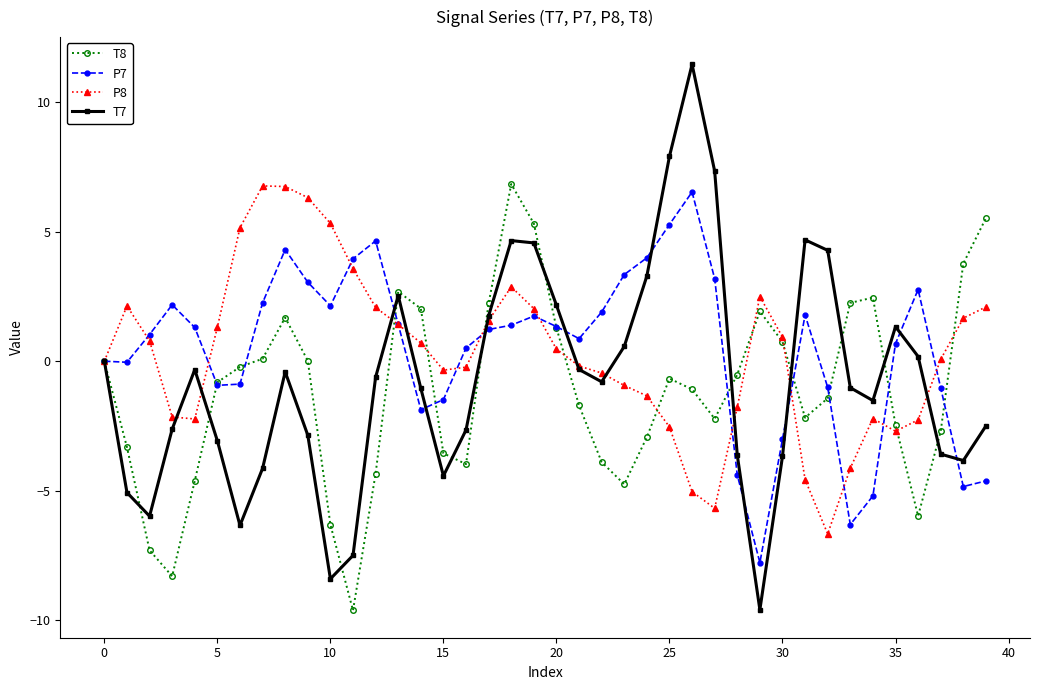

How many categories are shown in the chart?

40